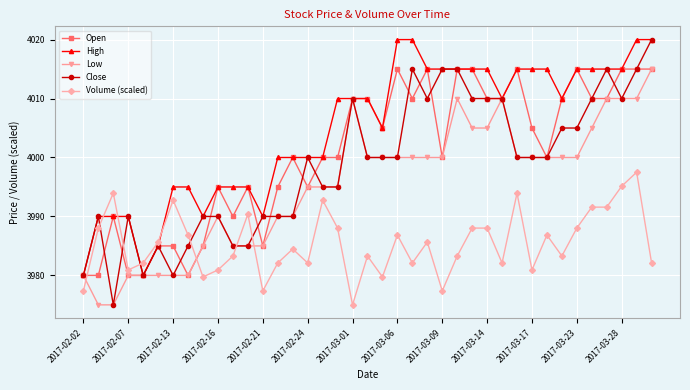

What is the greatest value displayed?

4020.0